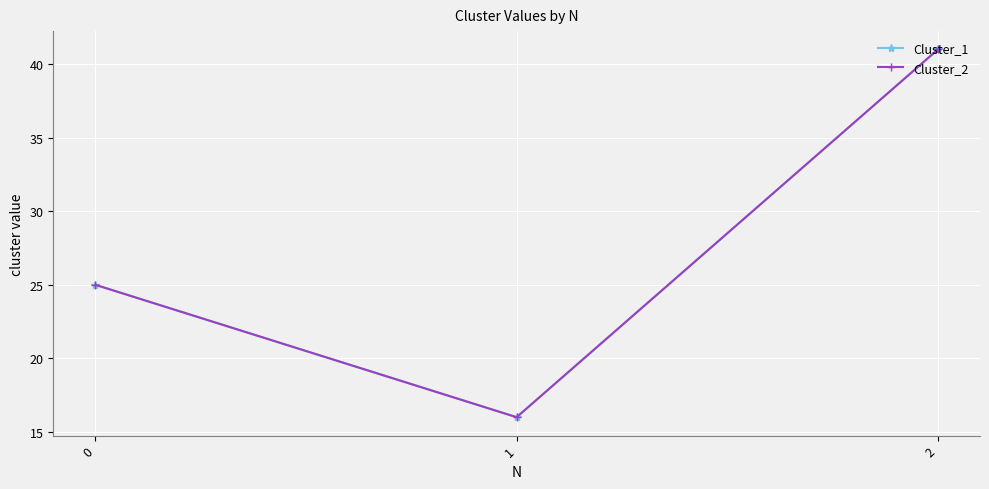

Does the chart have visible grid lines?

Yes